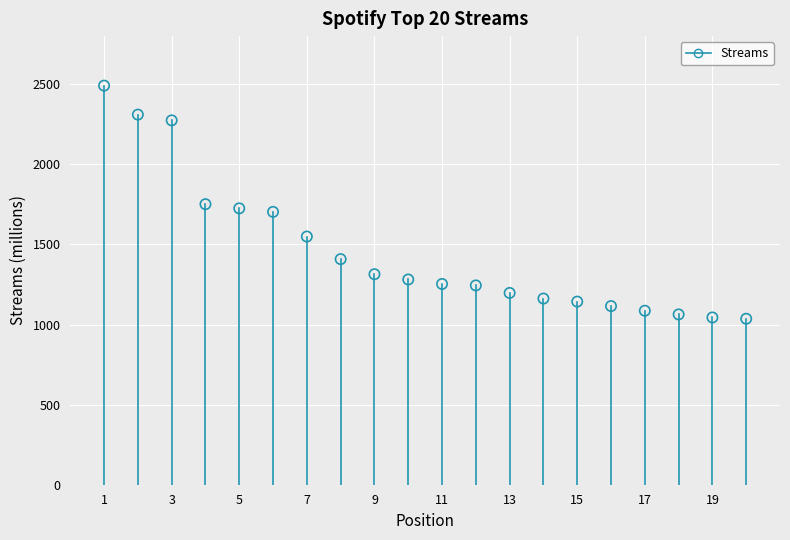

What is the range of X values (max minus min)?

19